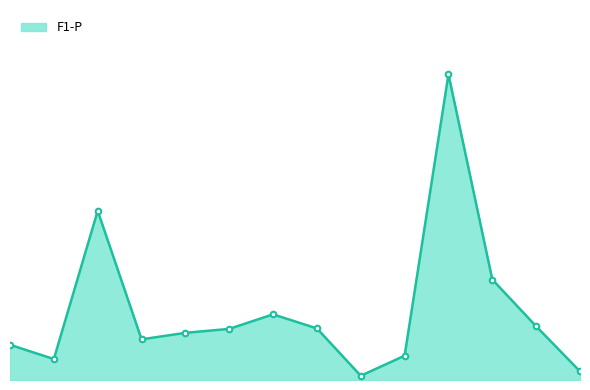

True or false: the data has more than 0 interior local peaks.

True